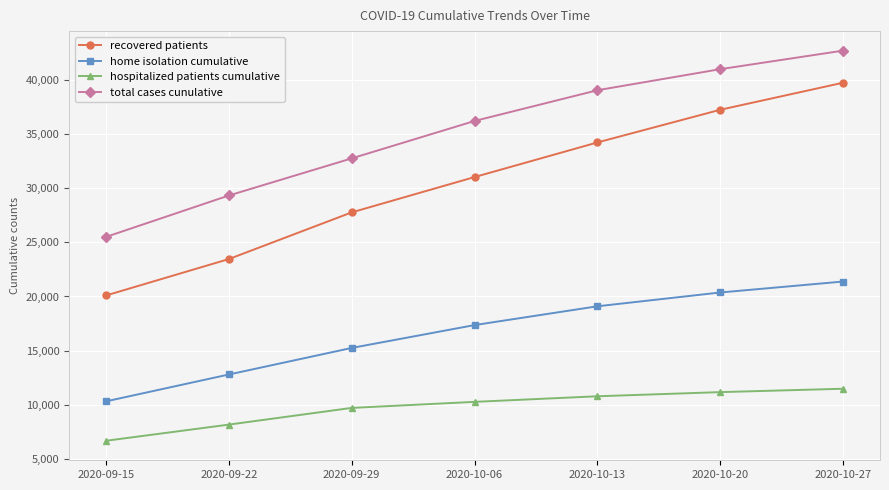

What is the total value across all series at 2020-10-13?

103194